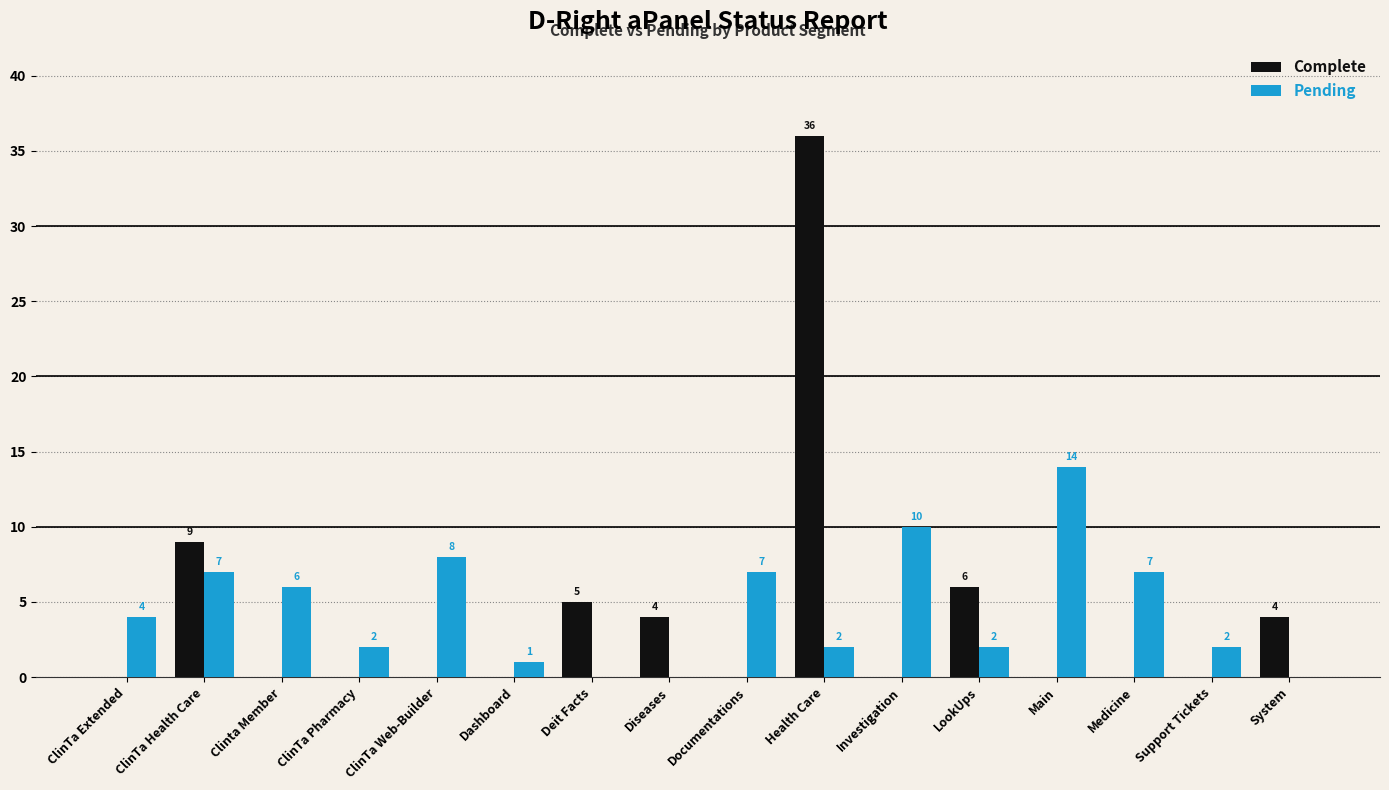

What is the sum of the Pending values at Documentations and Main?

21